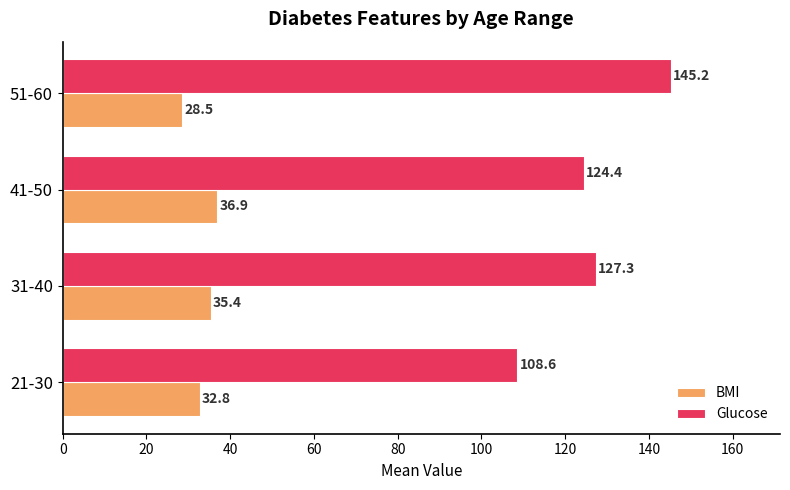

What is the sum of all BMI values?

133.6